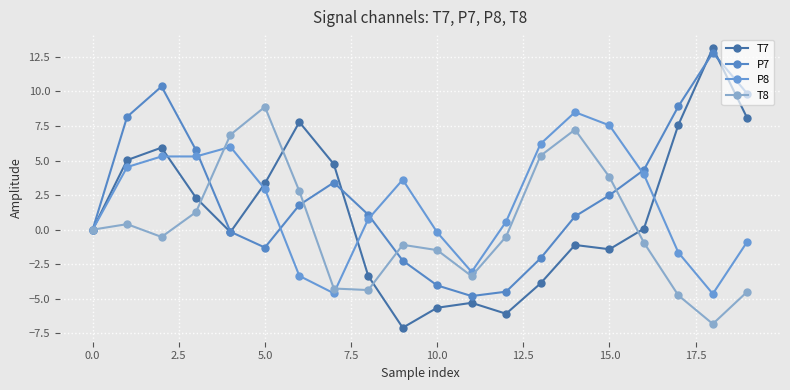

What is the difference between the maximum and minimum values in the T7 series?

20.2